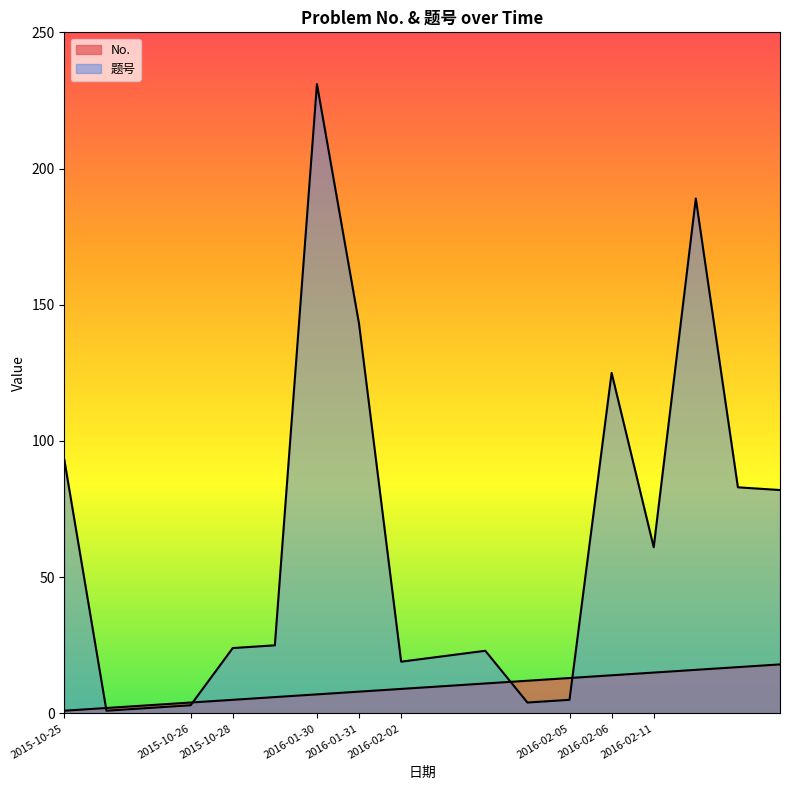

True or false: 题号 has a value of 231 at 2016-01-30.

True